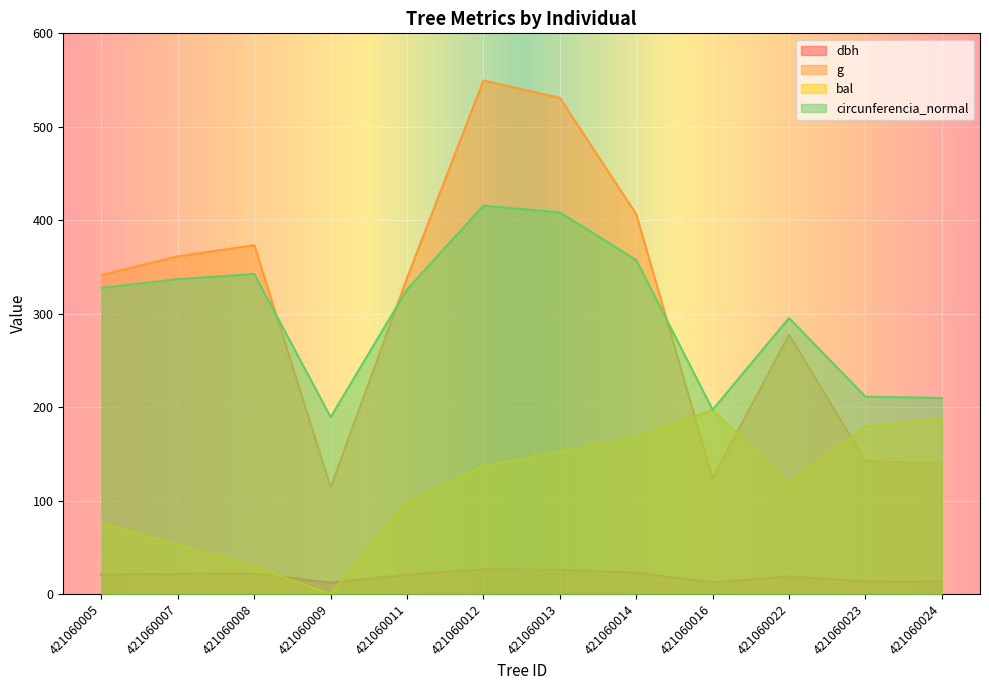

Where is g nearest to the value 331?

421060011